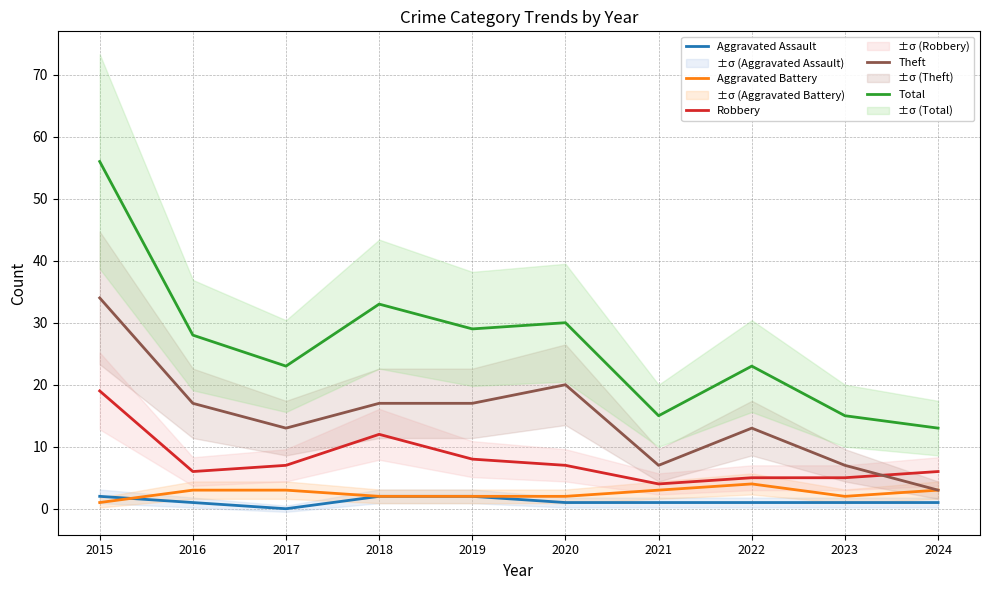

The value of Aggravated Assault at 2015 is 0. True or false?

False